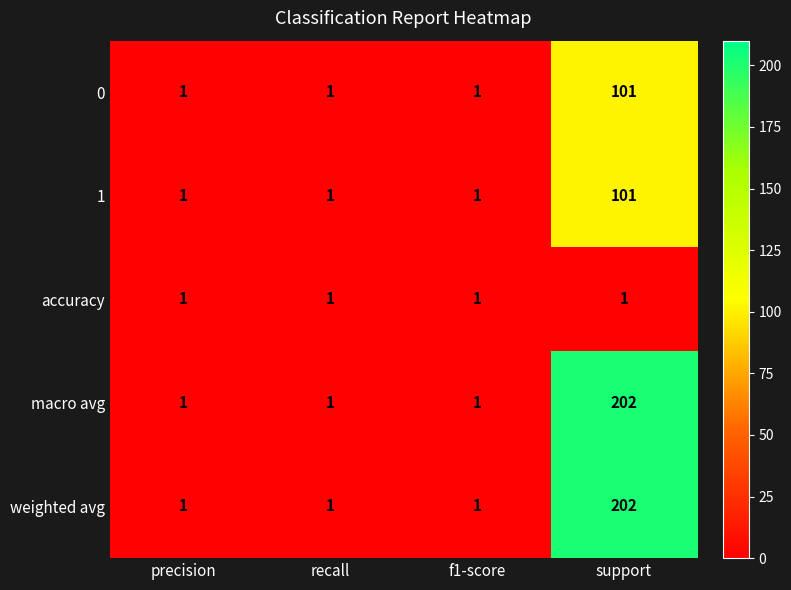

What is the sum of all weighted avg values?

205